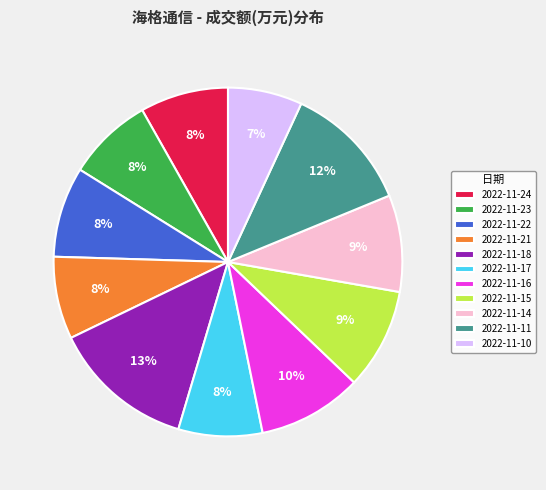

Is there a majority slice in this chart?

No